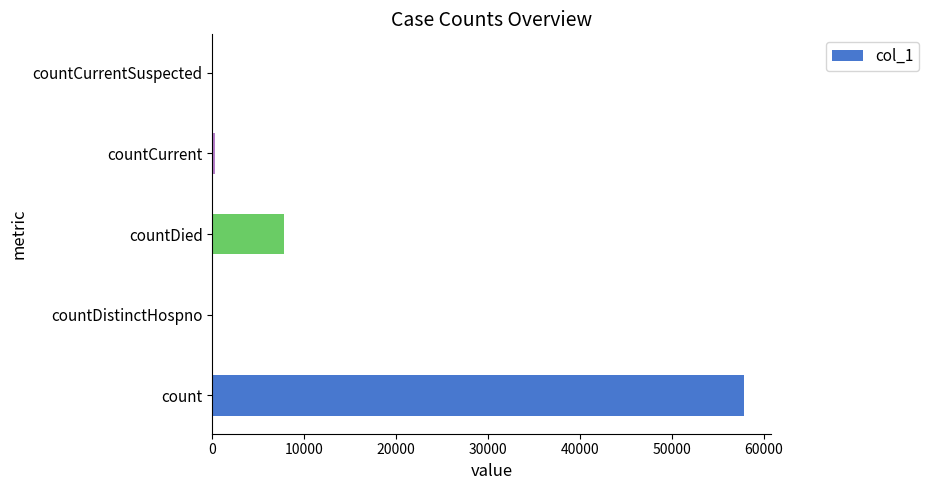

What is the average value?

13191